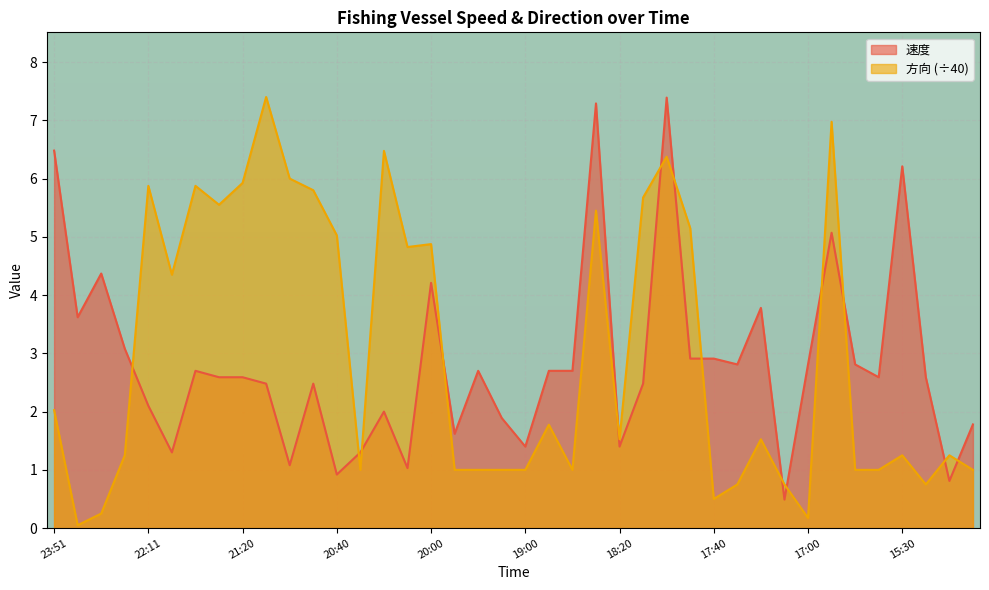

In 速度, how many points are lower than both neighbors (excluding endpoints)?

12